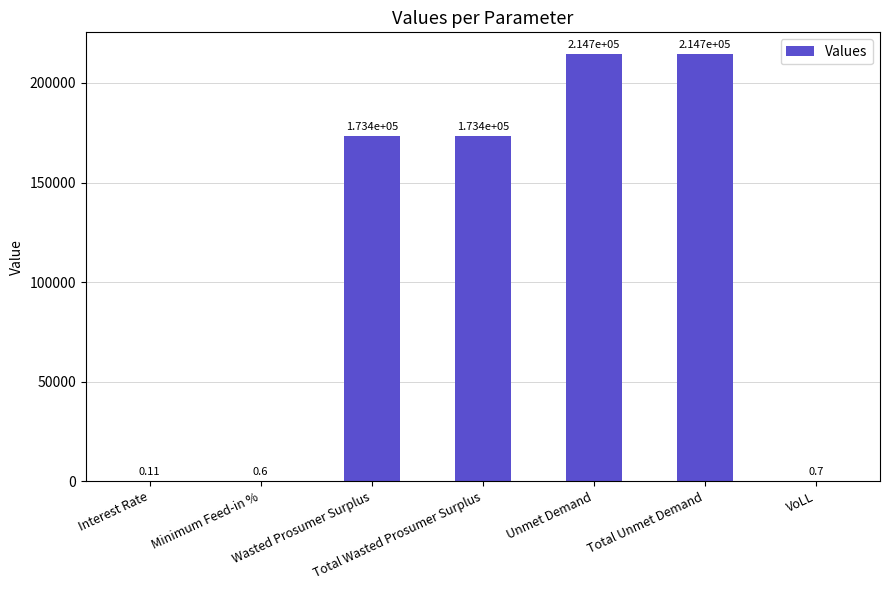

How many distinct data groups are displayed?

1